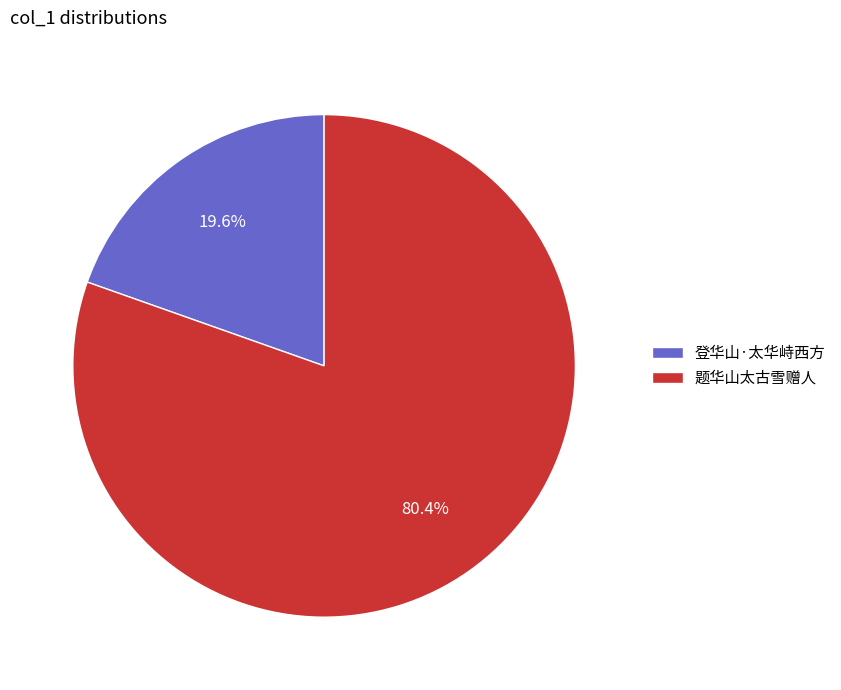

True or false: 题华山太古雪赠人 accounts for 94% of the total.

False